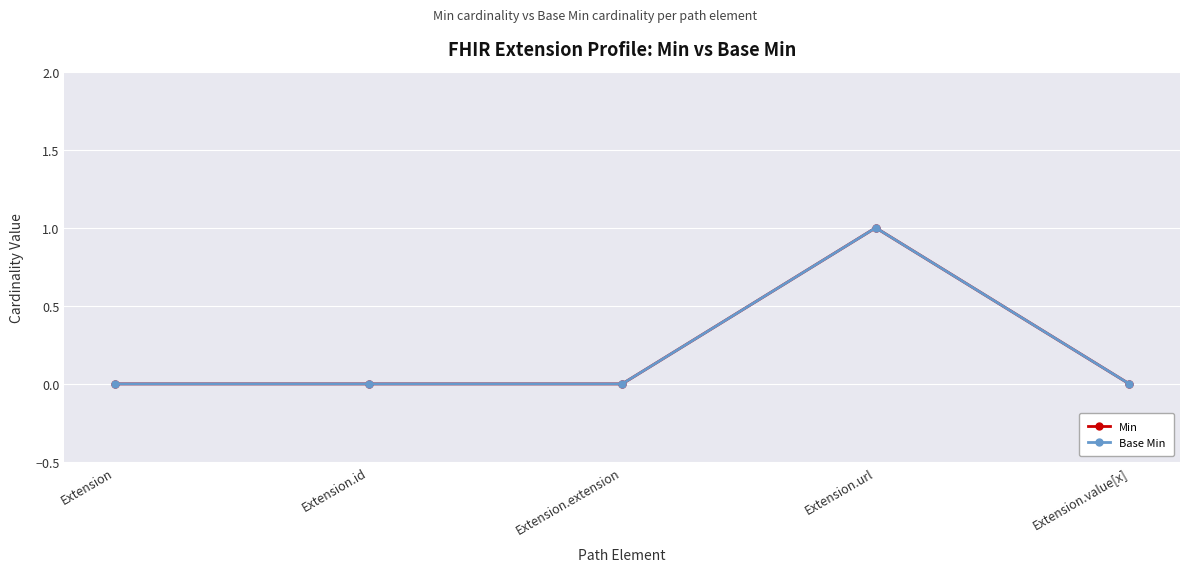

What position from the left is Extension.extension?

3